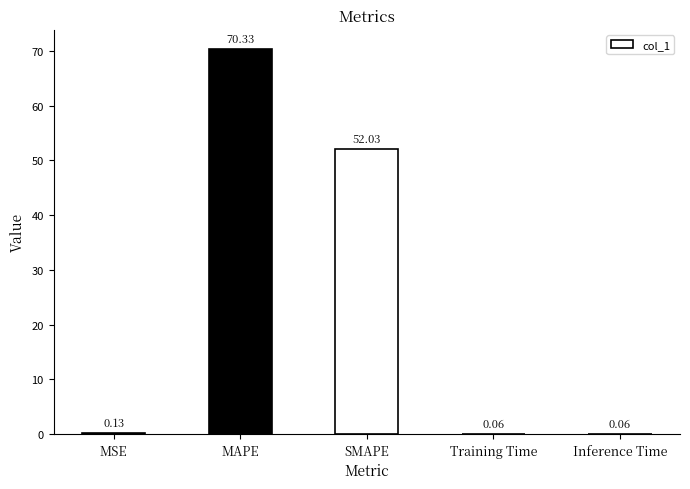

Where is the data nearest to the value 35?

SMAPE